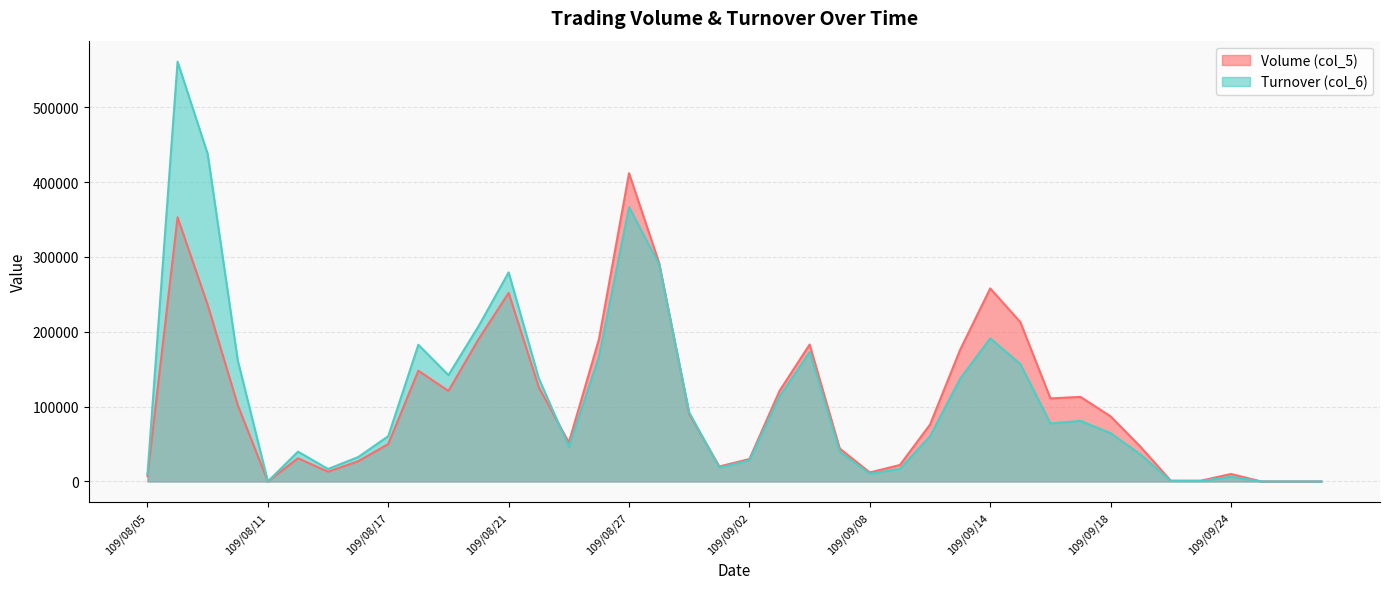

True or false: Volume (col_5) has a value of 28496 at 109/09/07.

False